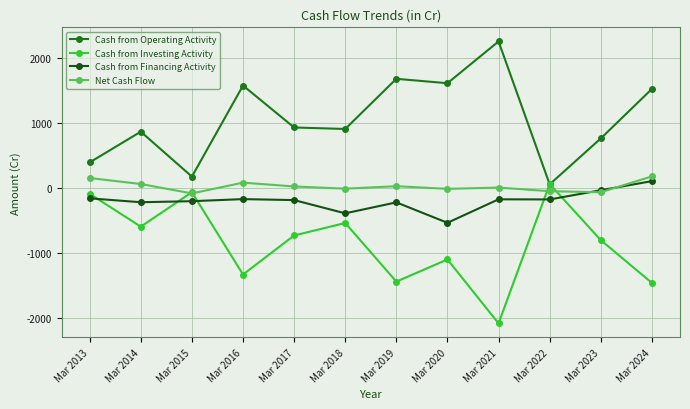

Count the number of categories in the chart.

12